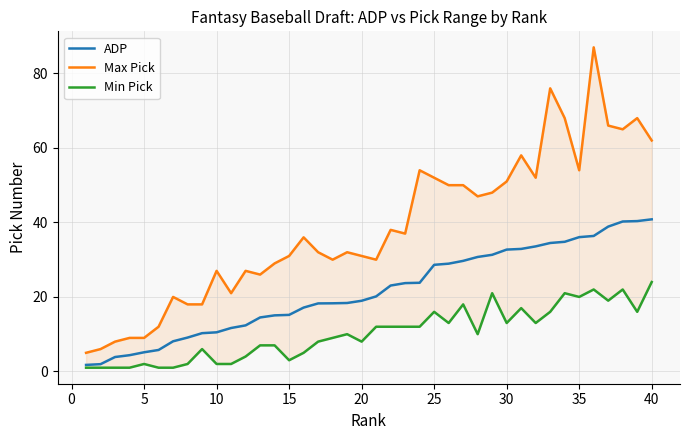

True or false: Max Pick and ADP cross at least once.

False